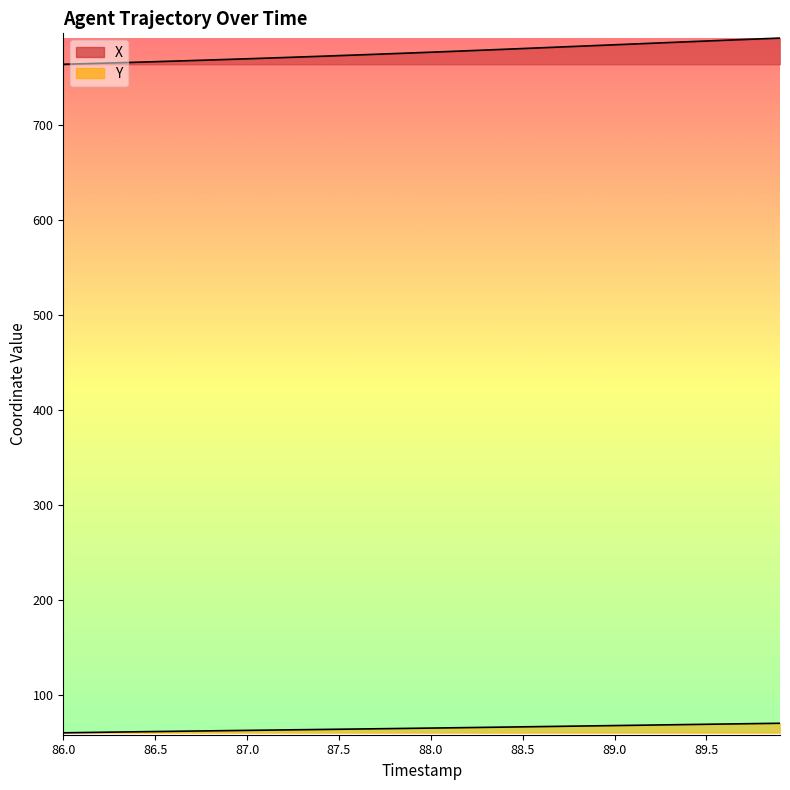

Which series has the largest total across all categories?

X